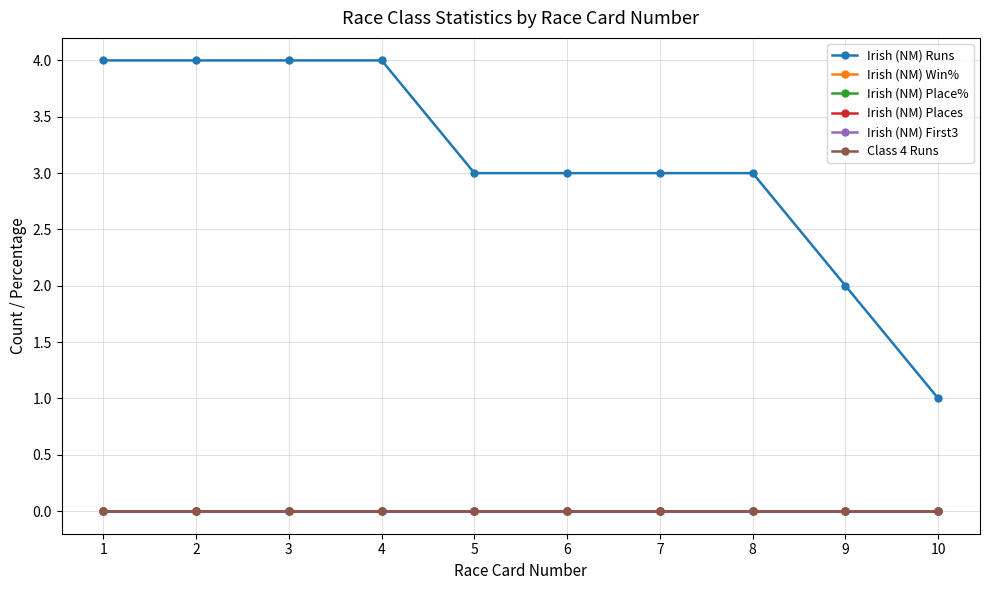

Which series changed the most between 1 and 4?

Irish (NM) Runs